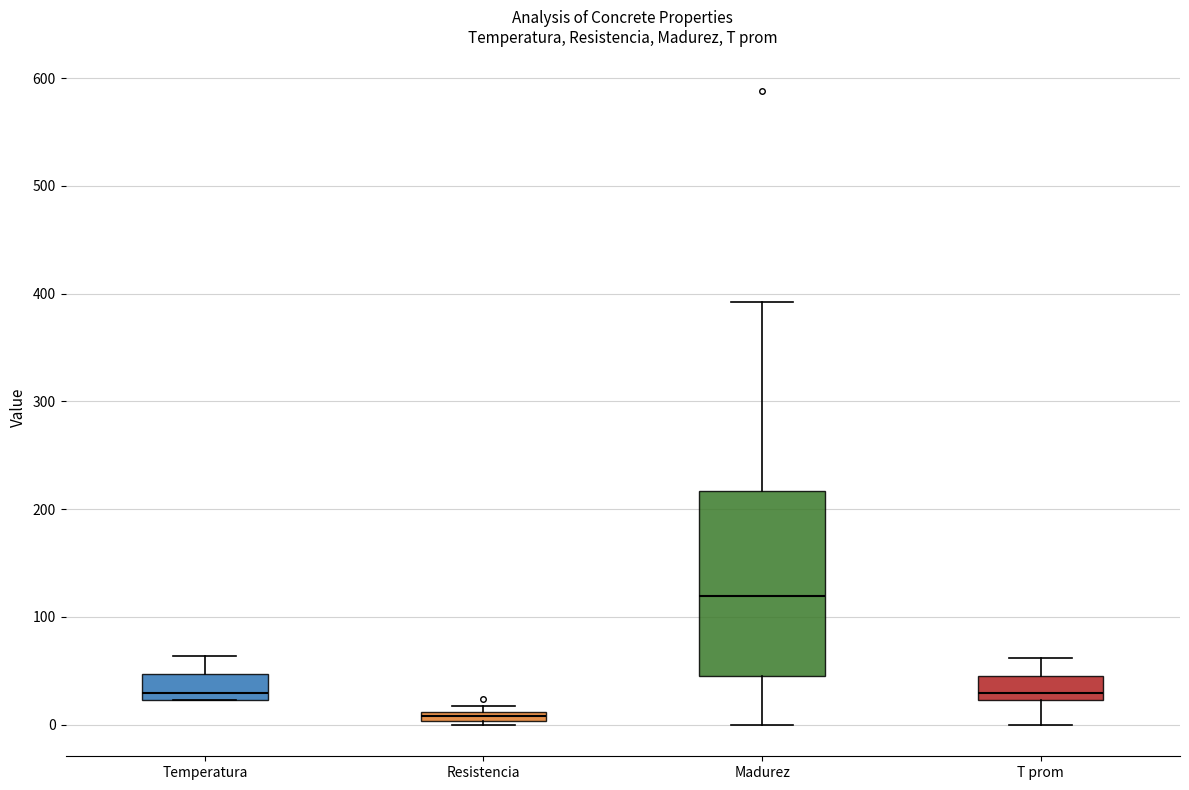

Which box has the lowest median line?

Resistencia